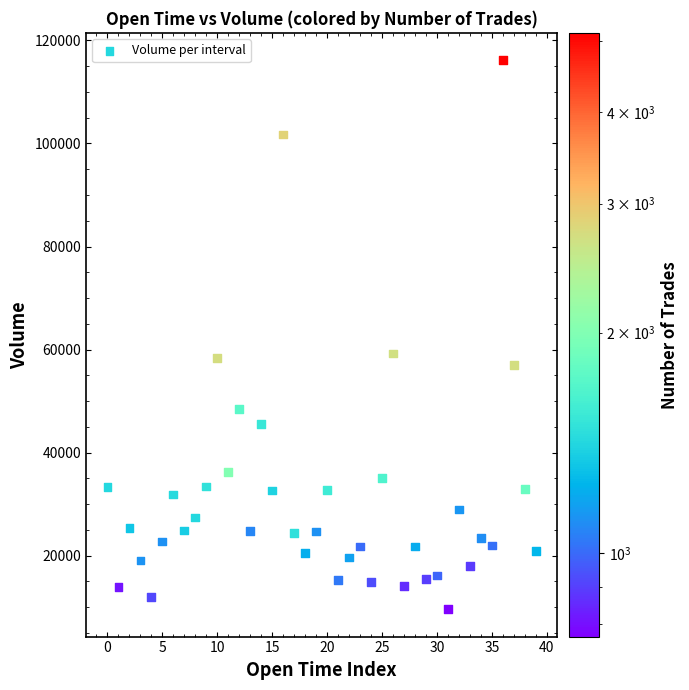

What is the range of Y values (max minus min)?

106551.0